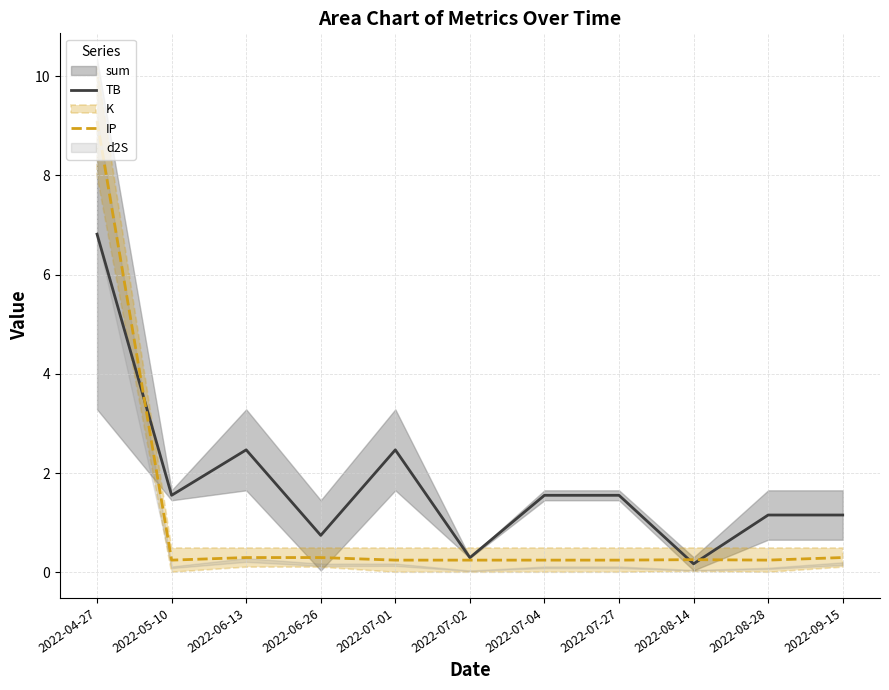

Reading right to left, extract all data points from this chart.

TB: 2022-09-15=1.2	2022-08-28=1.2	2022-08-14=0.2	2022-07-27=1.6	2022-07-04=1.6	2022-07-02=0.3	2022-07-01=2.5	2022-06-26=0.7	2022-06-13=2.5	2022-05-10=1.6	2022-04-27=6.8
IP: 2022-09-15=0.3	2022-08-28=0.2	2022-08-14=0.3	2022-07-27=0.2	2022-07-04=0.2	2022-07-02=0.2	2022-07-01=0.2	2022-06-26=0.3	2022-06-13=0.3	2022-05-10=0.2	2022-04-27=9.1